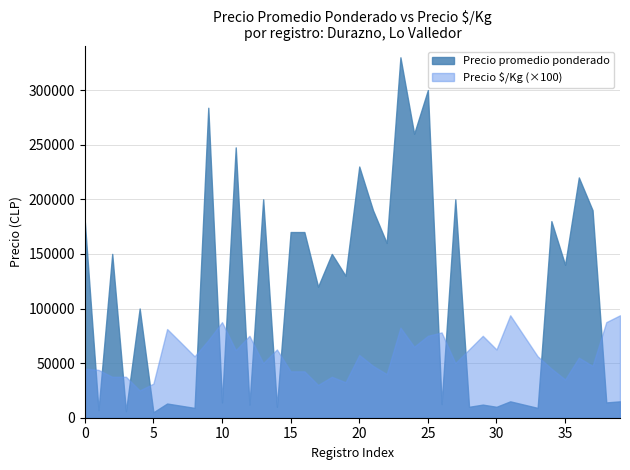

Reading left to right, extract all data points from this chart.

Precio promedio ponderado: 0=180000	1=7000	2=150000	3=6000	4=100000	5=5000	6=13000	7=11000	8=9000	9=283810	10=14000	11=247500	12=12000	13=200000	14=10000	15=170000	16=170000	17=120000	18=150000	19=130000	20=230000	21=190000	22=160000	23=330000	24=260000	25=300000	26=12500	27=200000	28=10000	29=12000	30=10000	31=15000	32=12000	33=9000	34=180000	35=140000	36=220000	37=190000	38=14000	39=15000
Precio $/Kg: 0=450	1=438	2=375	3=375	4=250	5=312	6=812	7=688	8=562	9=710	10=875	11=619	12=750	13=500	14=625	15=425	16=425	17=300	18=375	19=325	20=575	21=475	22=400	23=825	24=650	25=750	26=781	27=500	28=625	29=750	30=625	31=938	32=750	33=562	34=450	35=350	36=550	37=475	38=875	39=938